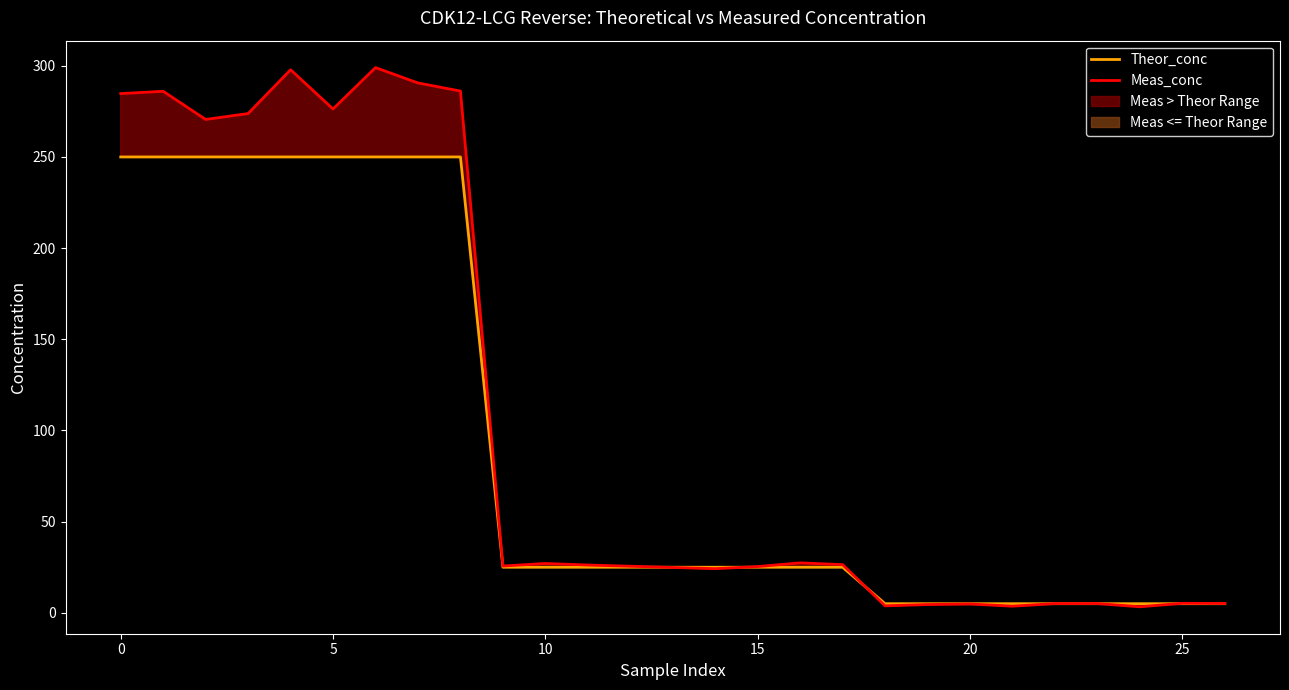

The value of Theor_conc at 0 is 421.3. True or false?

False